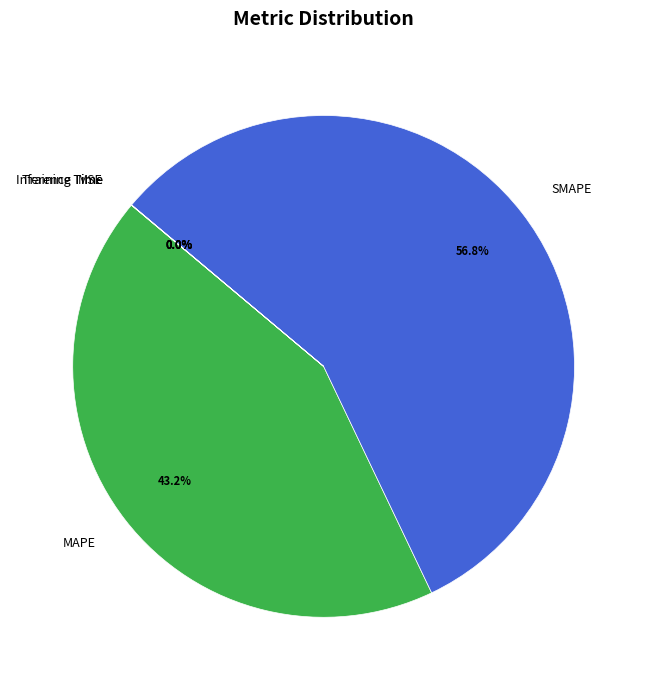

Do SMAPE and MAPE together represent more than half of the pie?

Yes